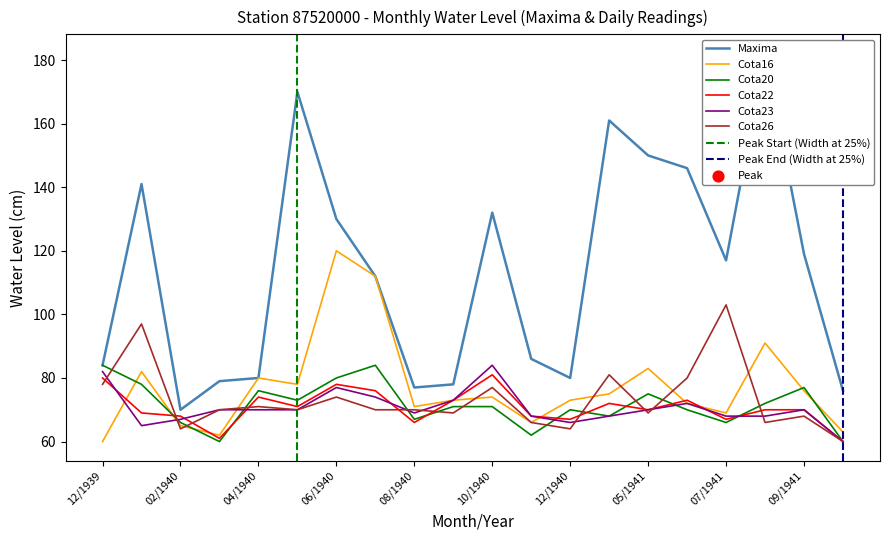

Which series has the largest Y range (max minus min)?

Maxima